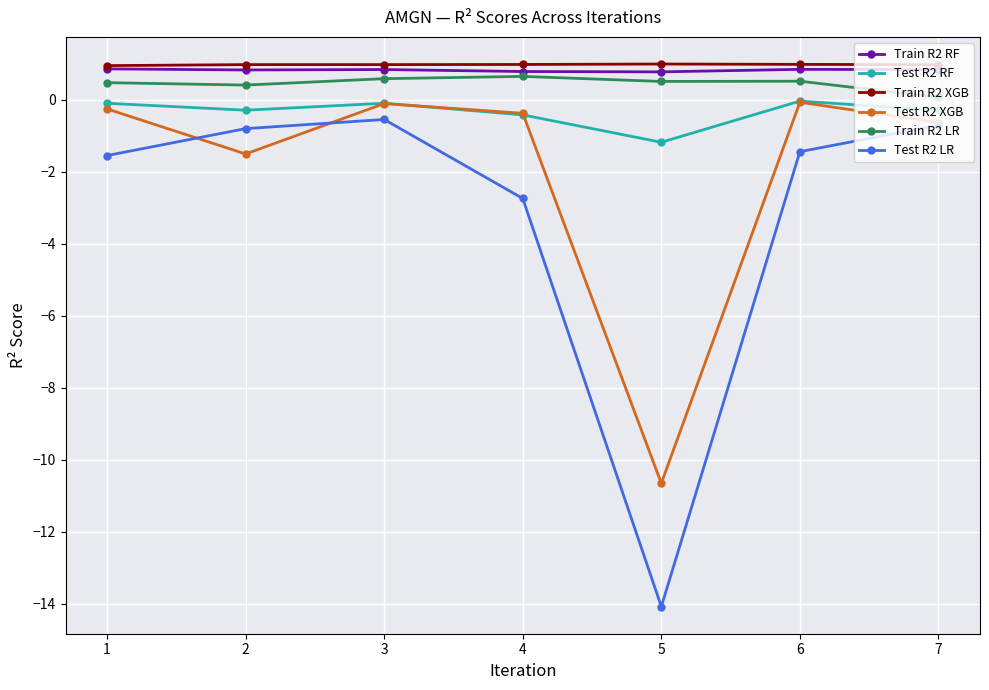

How many series are shown in this chart?

6